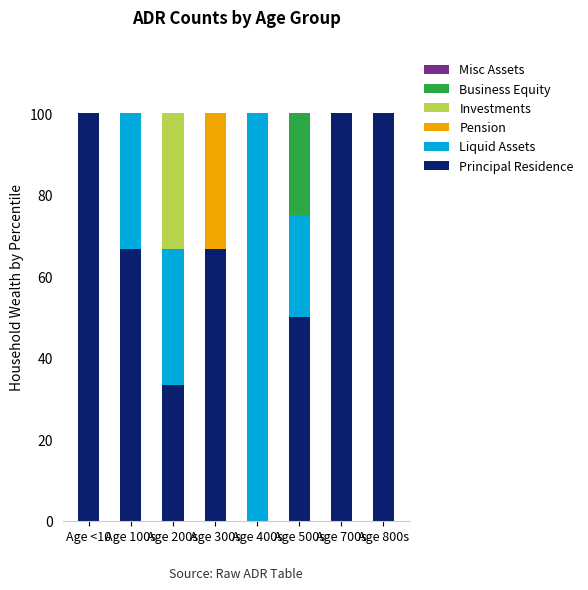

What is the sum of the Principal Residence values at Age 300s and Age 400s?

66.7